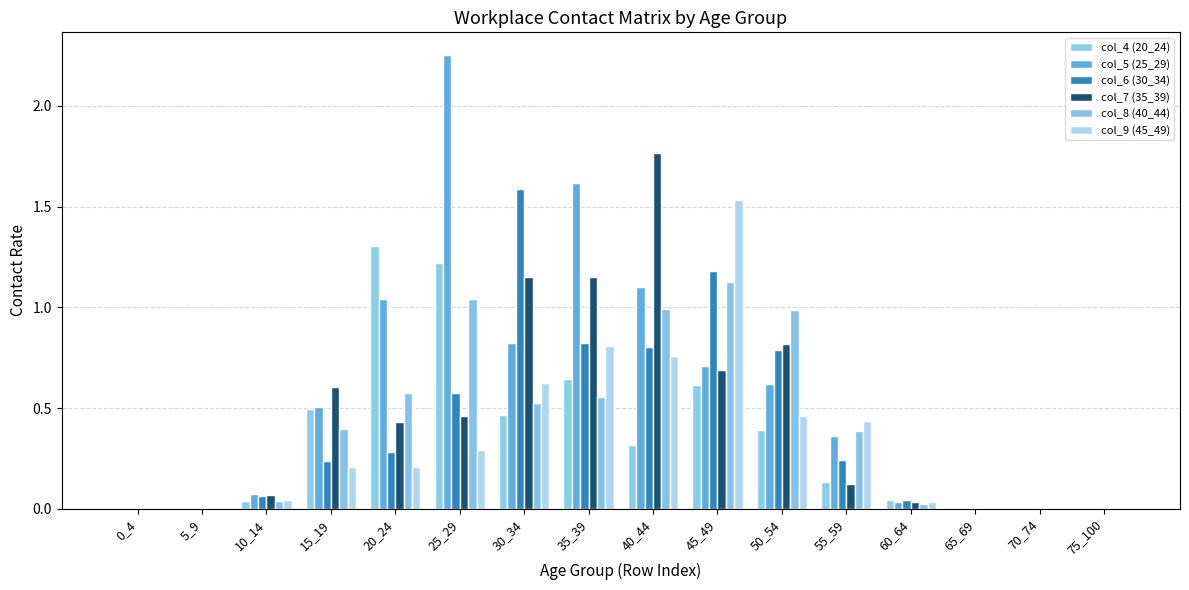

What value does the col_5 (25_29) series have at 25_29?

2.3